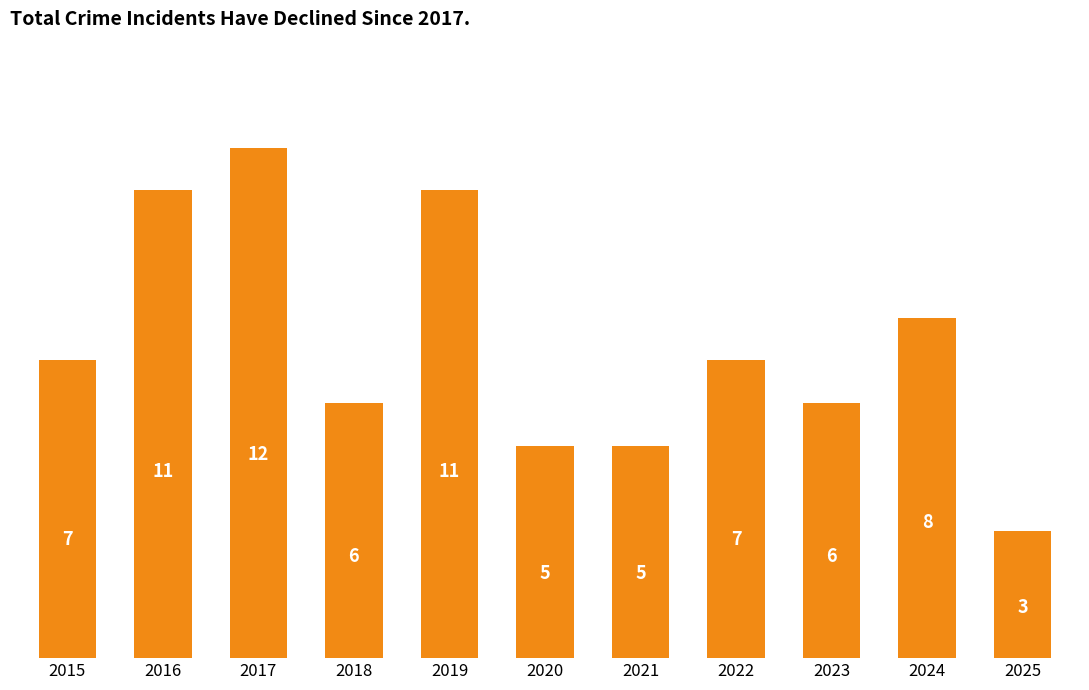

What is the difference between the values at 2018 and 2024?

2